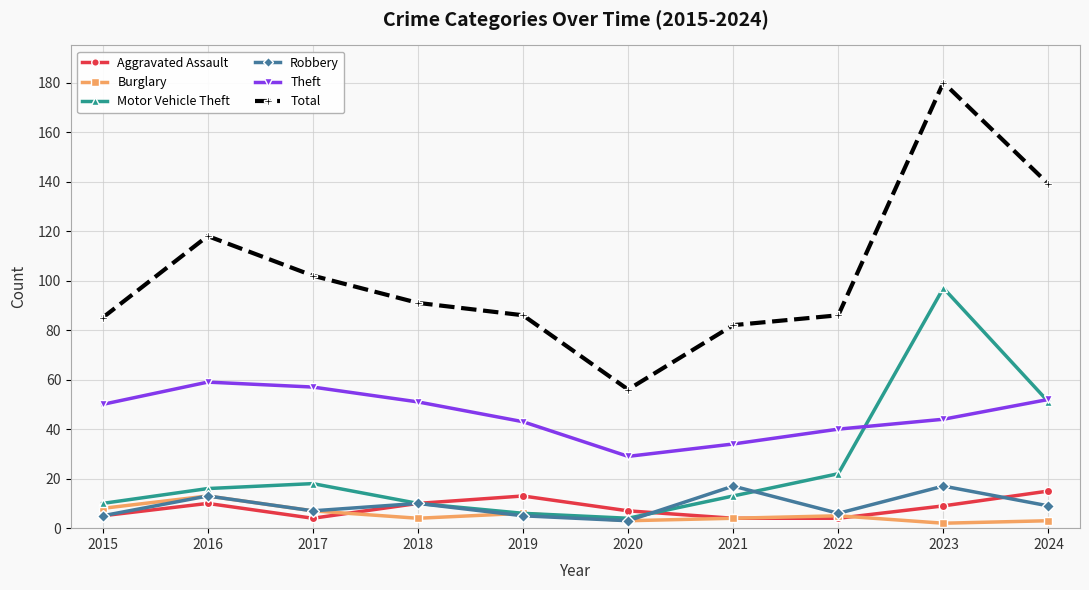

How many data points does each series have?

10